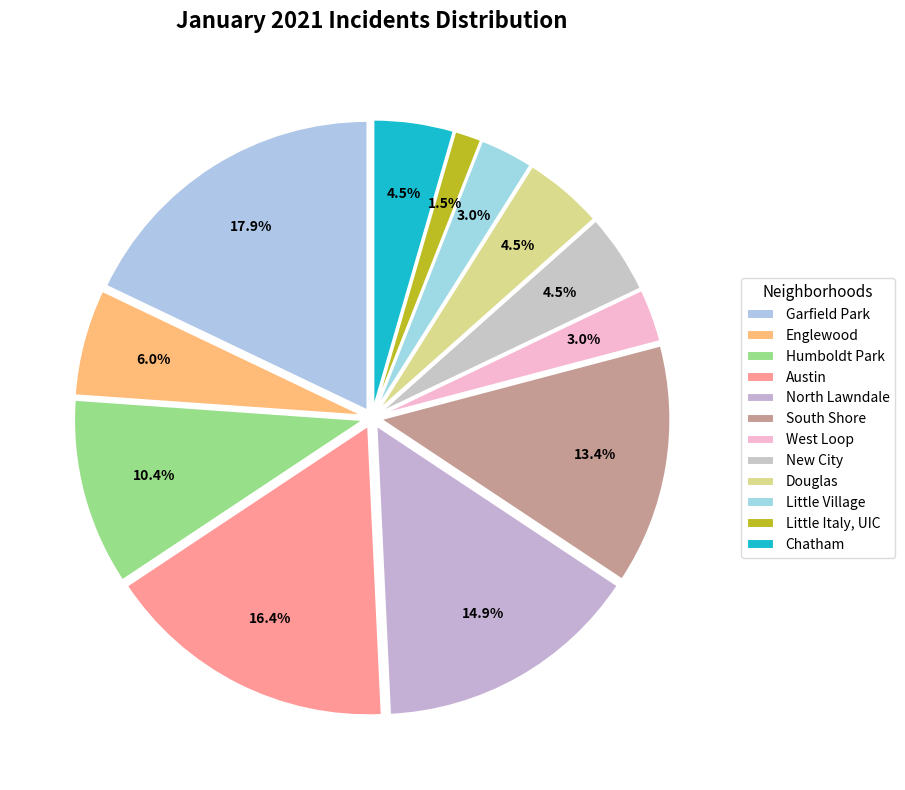

How much of the chart is everything except South Shore?

86.6%